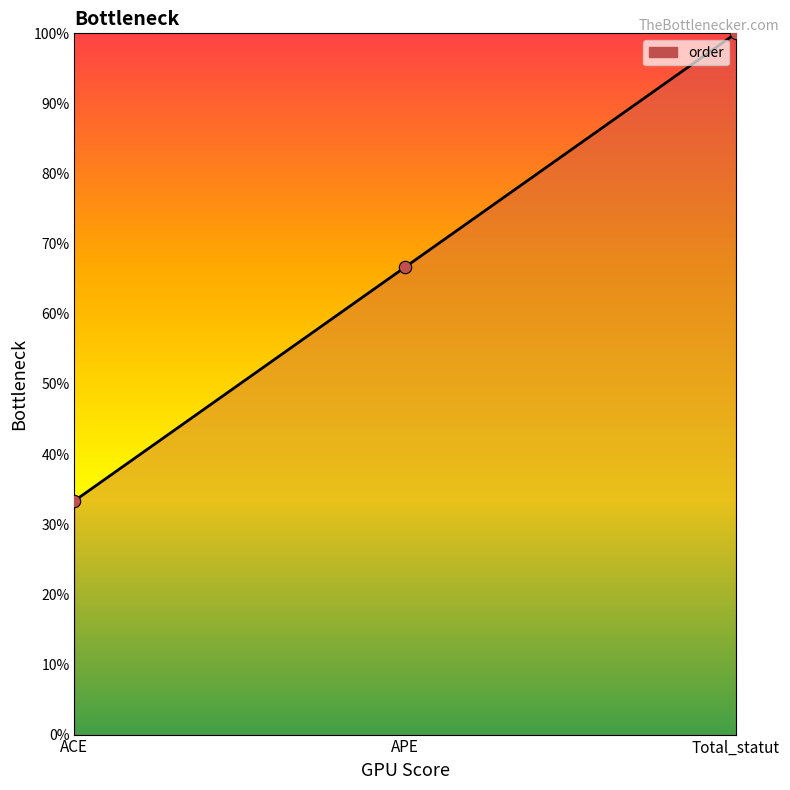

Between Total_statut and APE, which is larger?

Total_statut